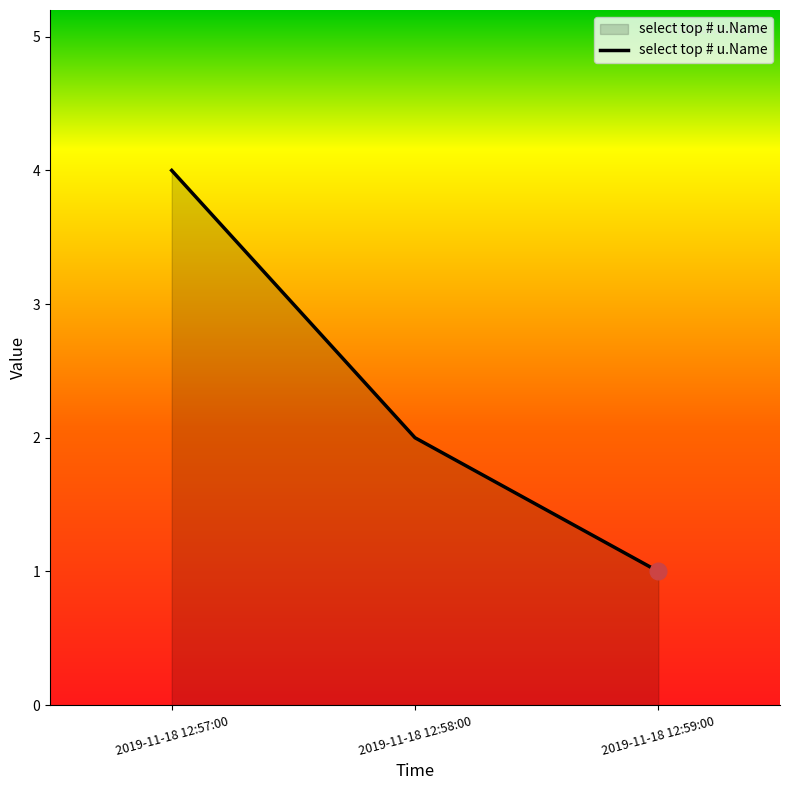

What is the average value?

2